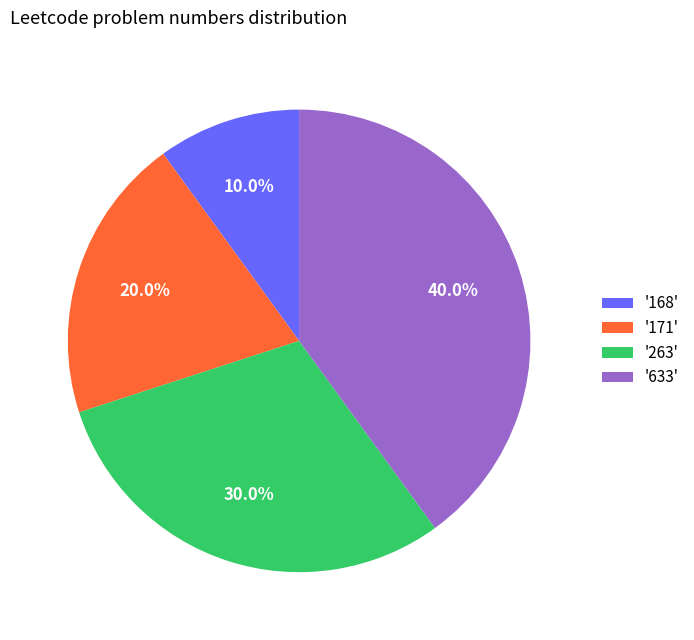

How many slices are in this pie chart?

4